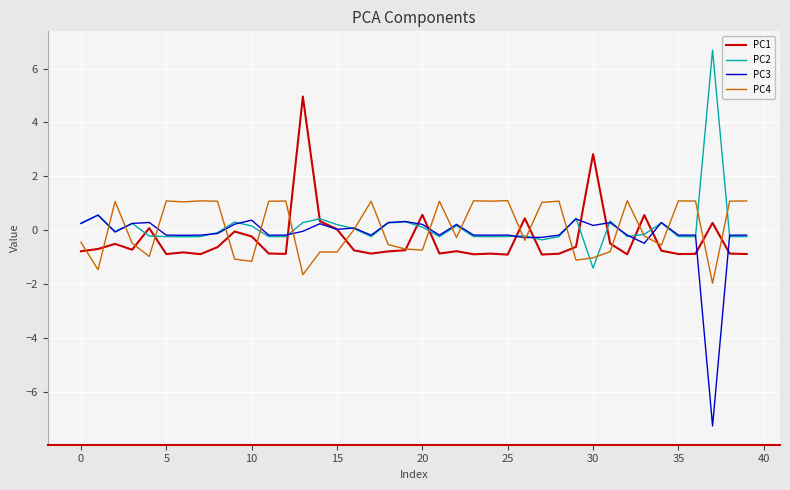

What is the minimum value shown in the chart?

-7.3